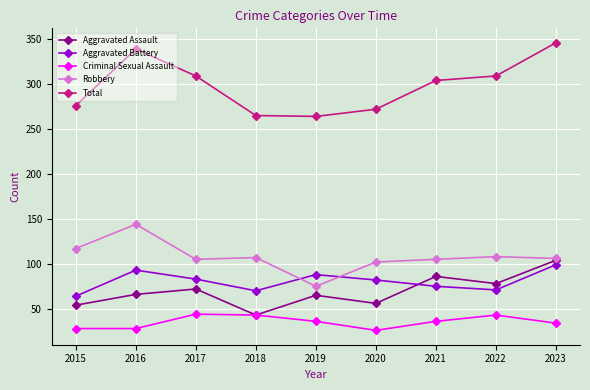

Rank the series at 2020 from highest to lowest value.

Total, Robbery, Aggravated Battery, Aggravated Assault, Criminal Sexual Assault